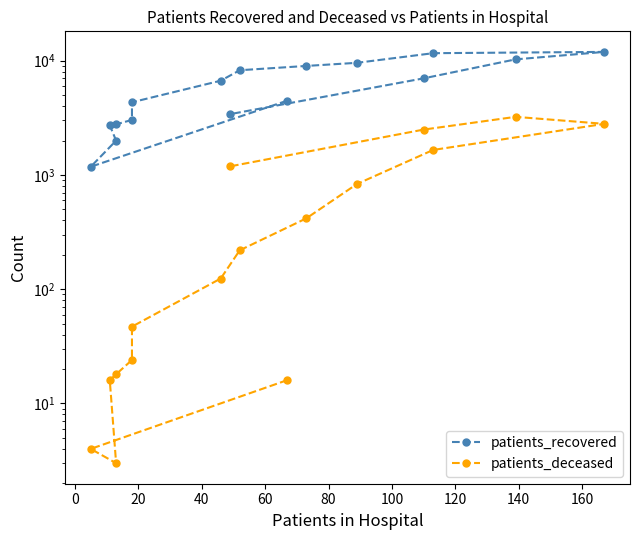

Is the value of patients_recovered at 60 greater than the value of patients_deceased at 15?

Yes